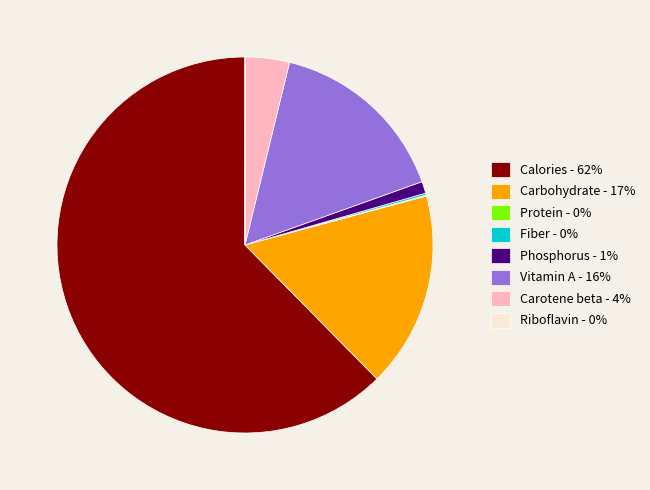

Which slice represents more than half of the pie?

Calories - 62%